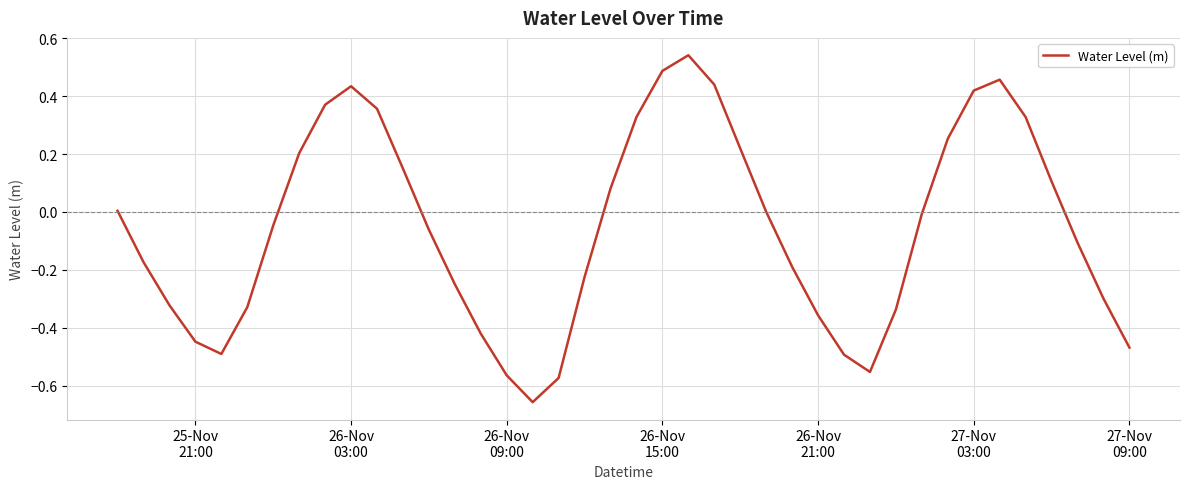

How many lines are shown in the chart?

1